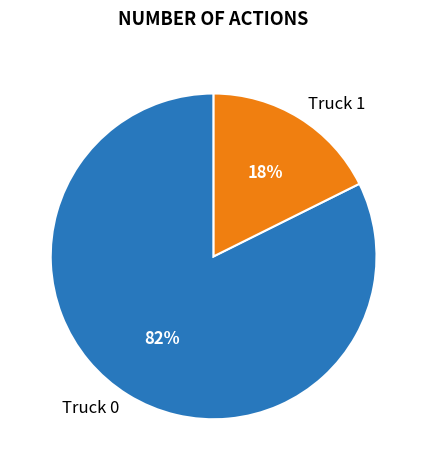

What percentage is the Truck 0 slice, to the nearest percent?

82%